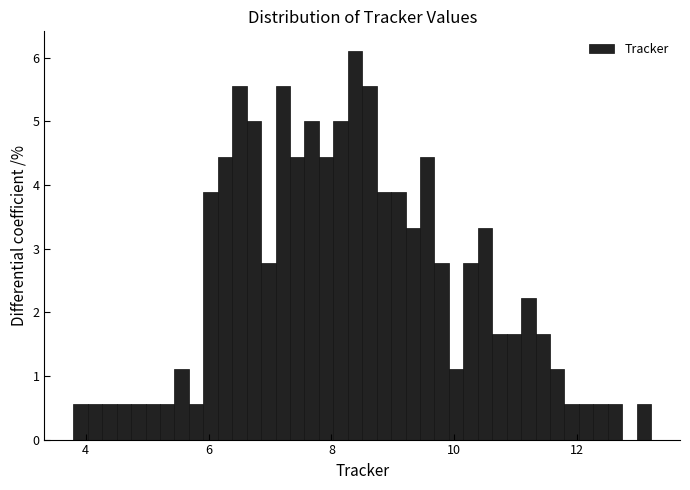

Around what value on the x-axis is the tallest bar? Give the approximate position of its centre, as read against the axis.

8.4